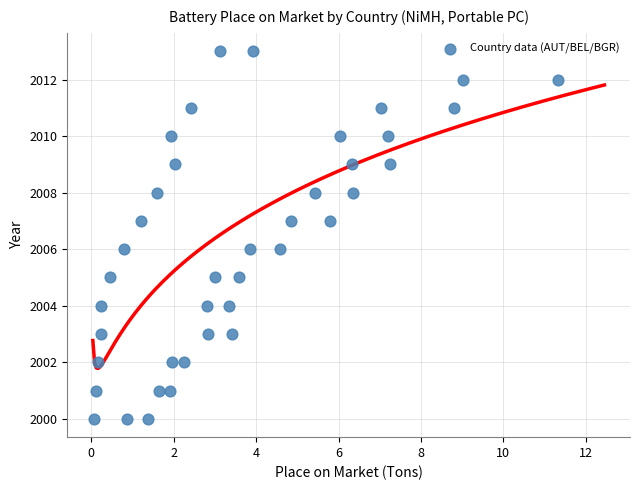

What is the range of Y values (max minus min)?

13